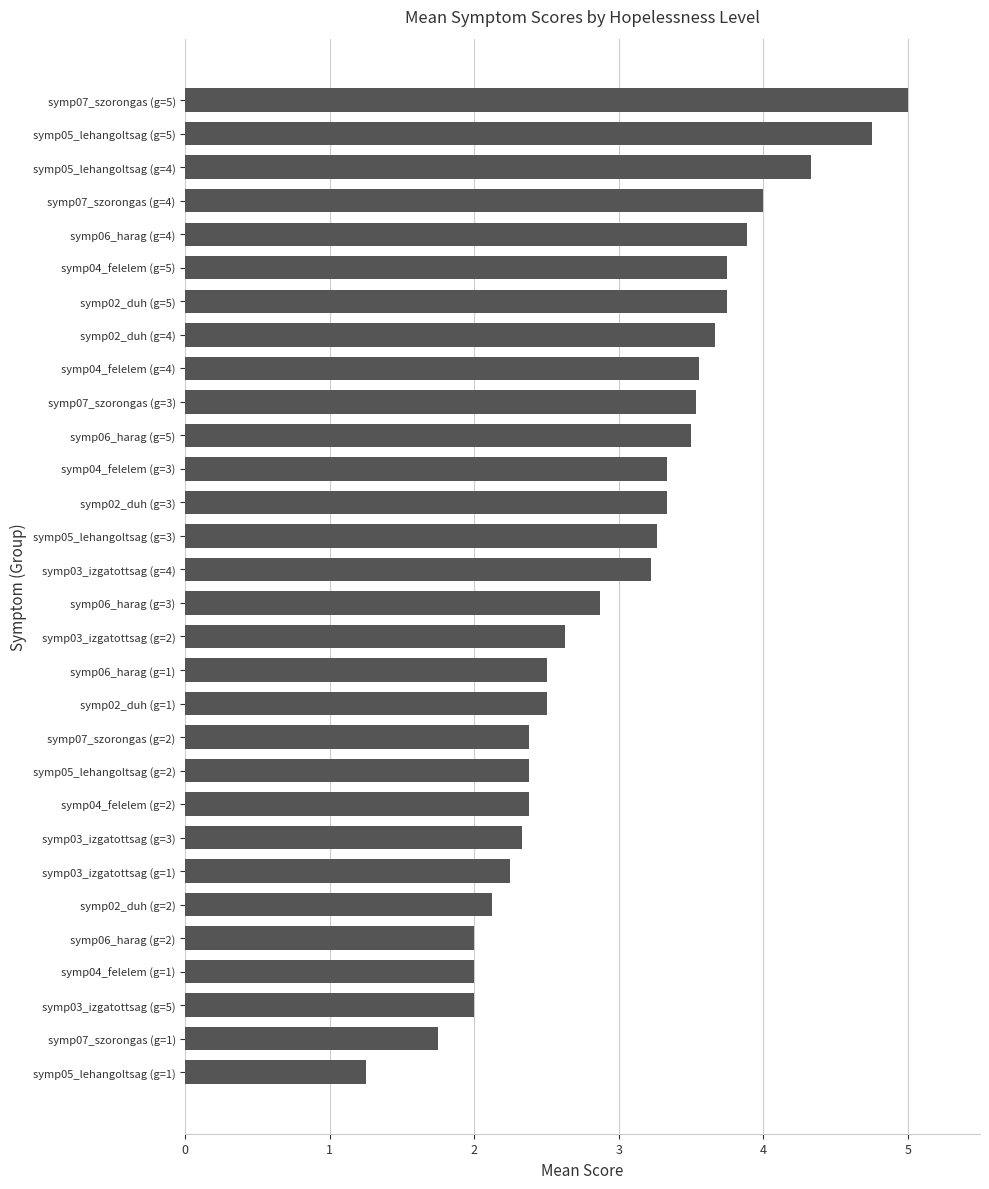

What is the ratio of the value at symp02_duh (g=3) to the value at symp05_lehangoltsag (g=3)?

1.0